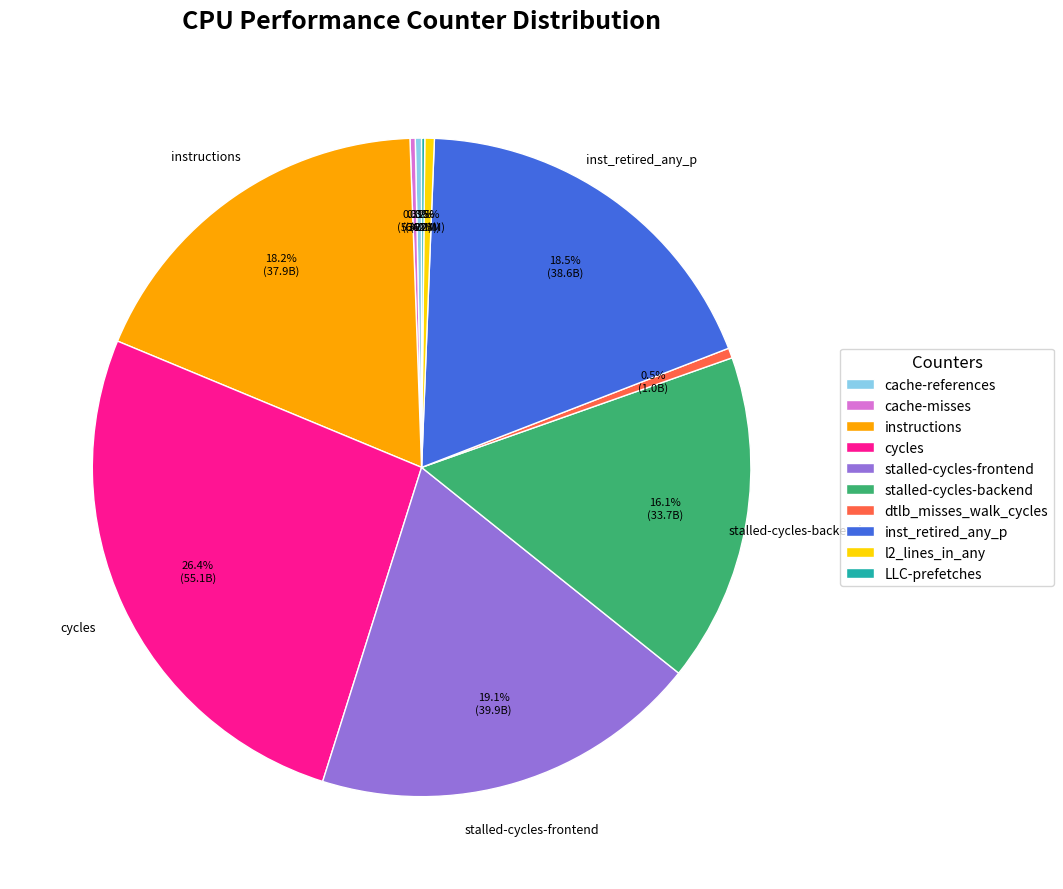

Which category has the biggest portion of the pie?

cycles